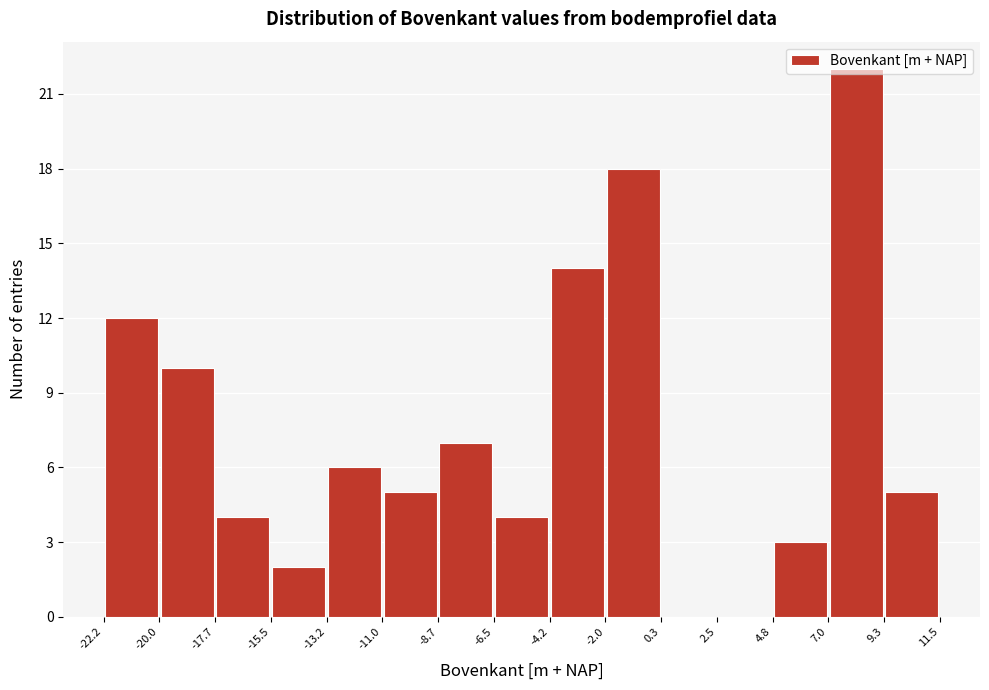

Reading left to right, list every bar in this chart as the range it spans on the x-axis followed by its height. The values are not printed on the chart, so give them approximately, as read against the axis.

-22.2 to -20.0: 12
-20.0 to -17.7: 10
-17.7 to -15.5: 4
-15.5 to -13.2: 2
-13.2 to -11.0: 6
-11.0 to -8.7: 5
-8.7 to -6.5: 7
-6.5 to -4.2: 4
-4.2 to -2.0: 14
-2.0 to 0.3: 18
0.3 to 2.5: 0
2.5 to 4.8: 0
4.8 to 7.0: 3
7.0 to 9.3: 22
9.3 to 11.5: 5